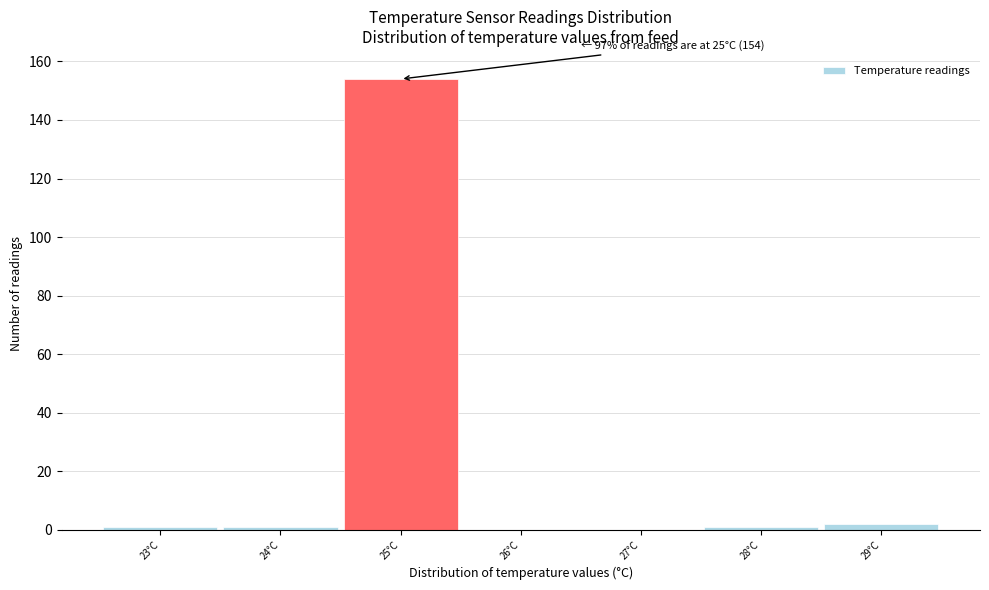

Which range on the x-axis has the tallest bar?

24.5 to 25.5